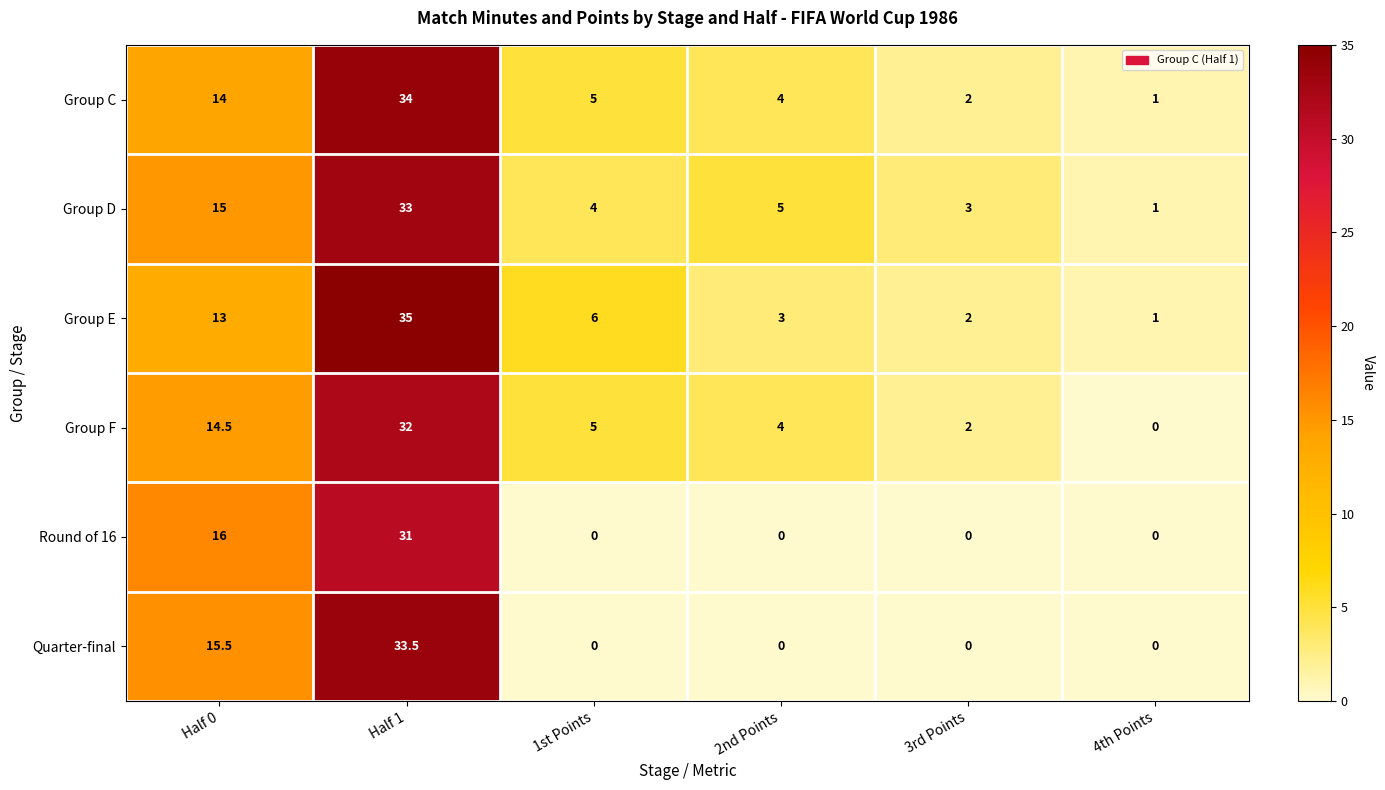

What is the sum of the Round of 16 values at Half 1 and 4th Points?

31.0